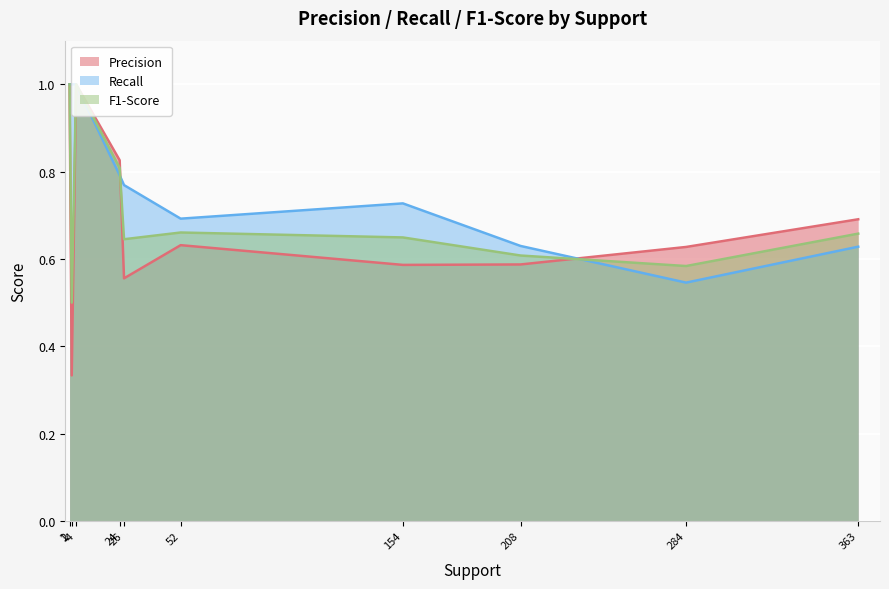

Which series has the largest range (max minus min)?

Precision